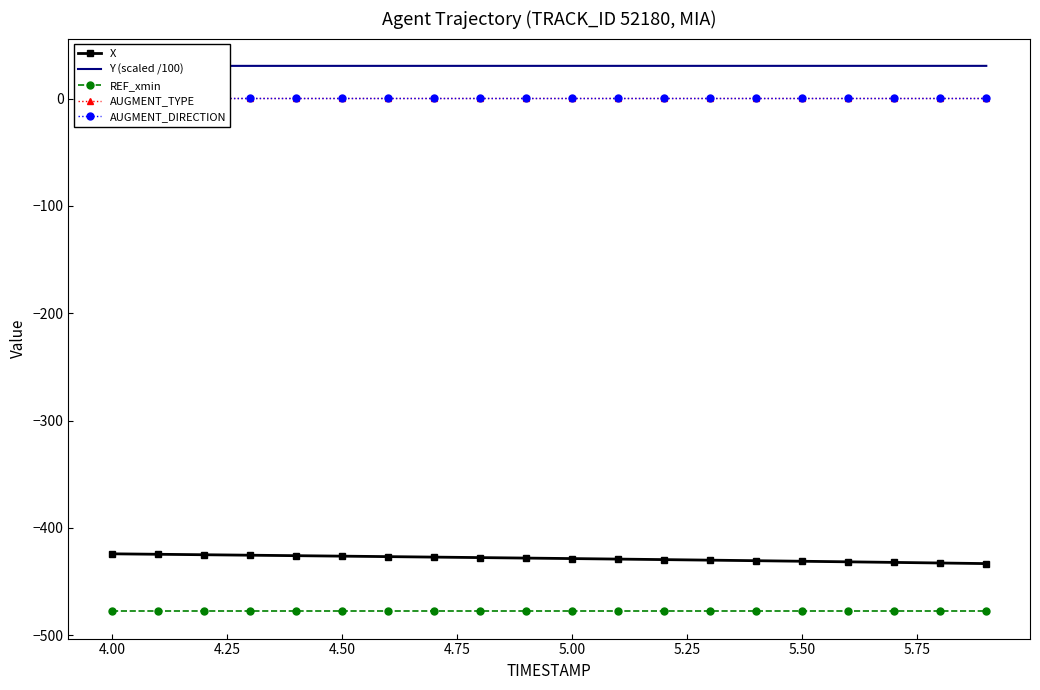

True or false: X and REF_xmin cross at least once.

False